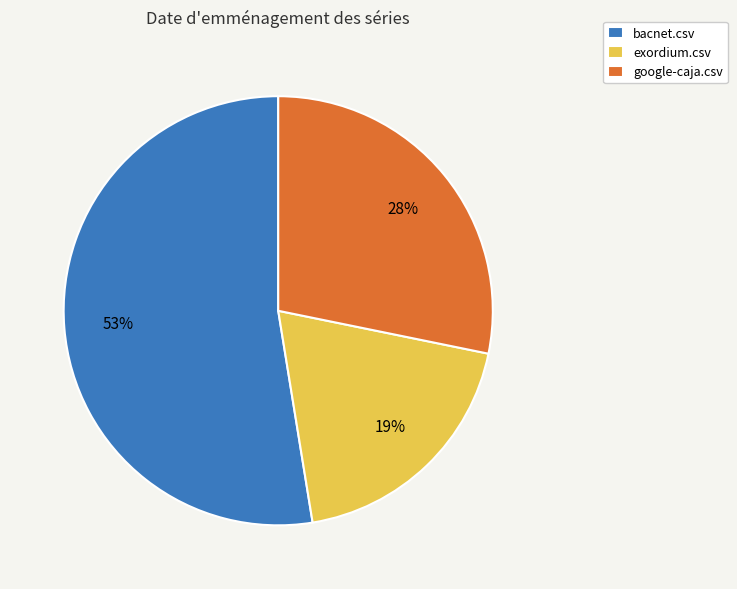

To the nearest percent, what percentage of the pie is bacnet.csv?

53%